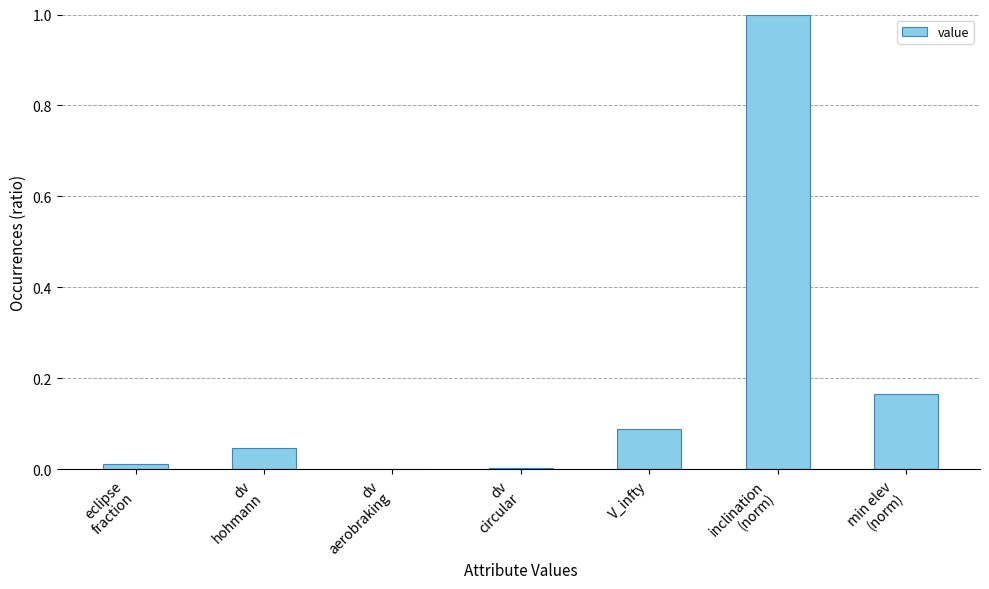

What is the maximum value shown in the chart?

1.0